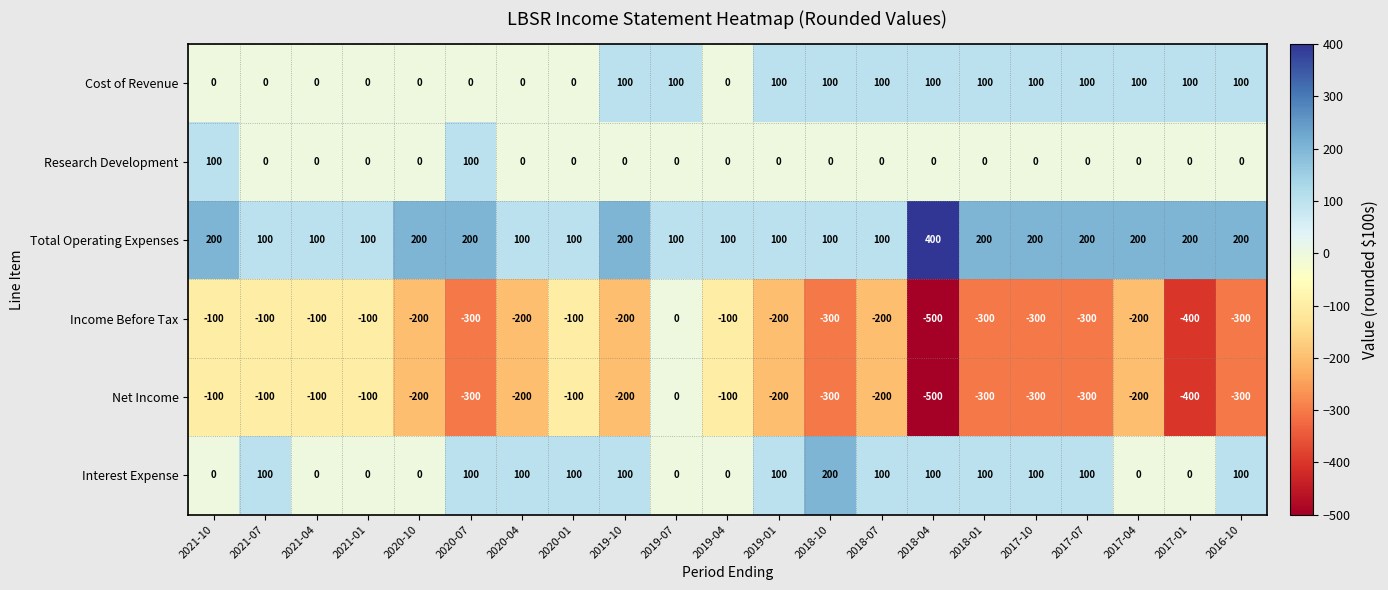

Count the number of categories in the chart.

21